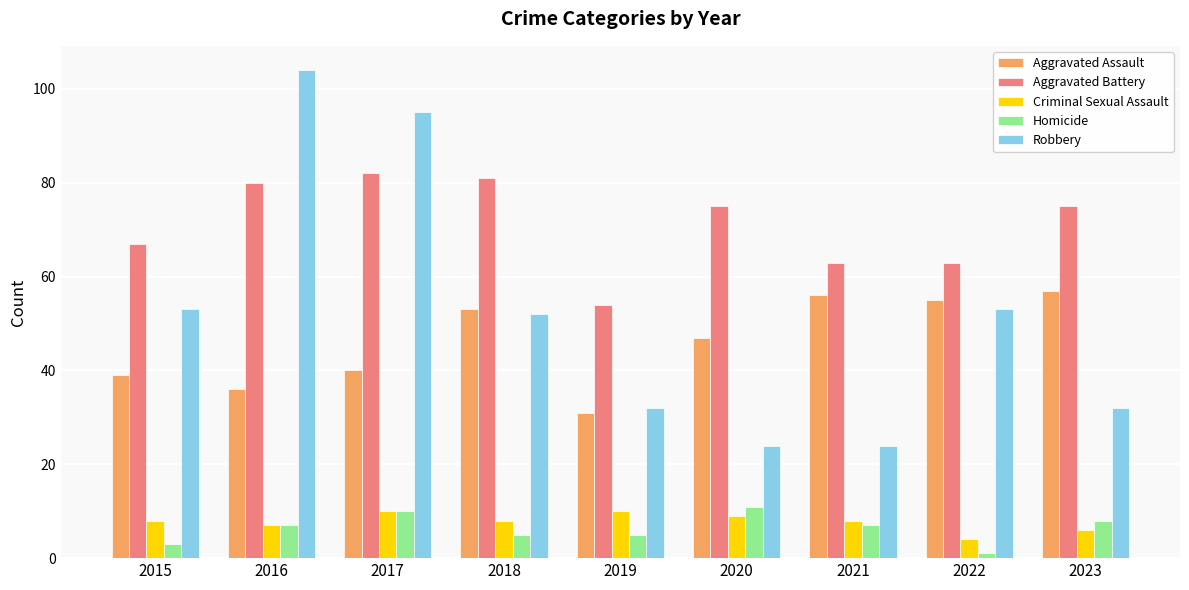

What value does the Criminal Sexual Assault series have at 2019?

10